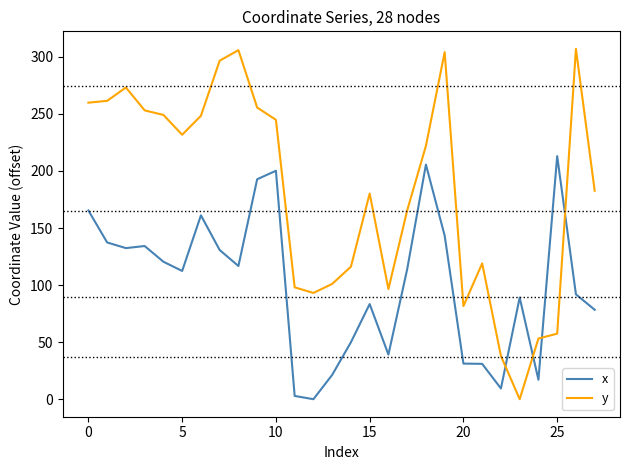

Rank the series by their maximum value, from lowest to highest.

x, y